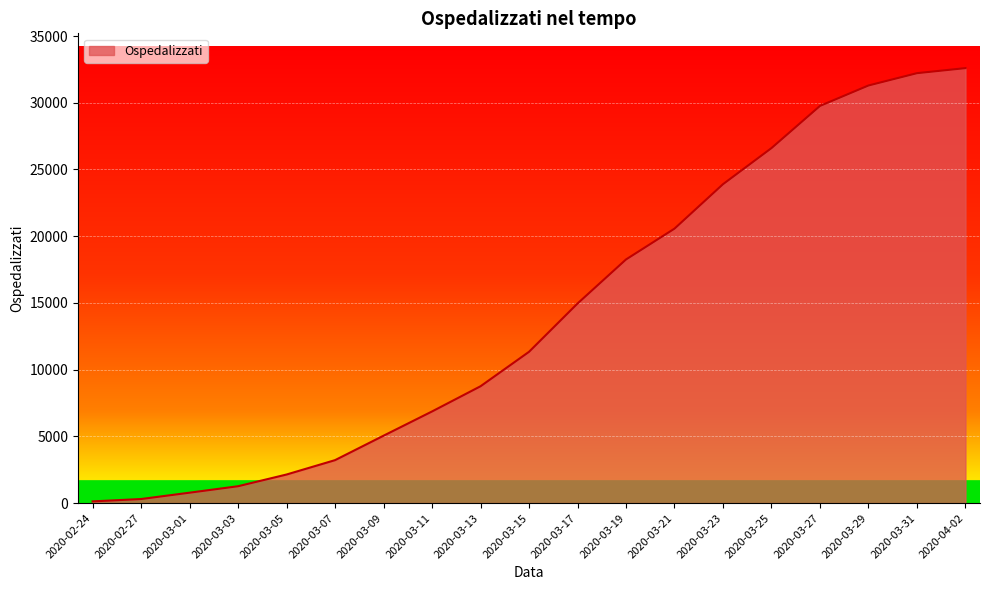

Approximately how many times larger is the value at 2020-03-27 compared to 2020-03-07?

9.2